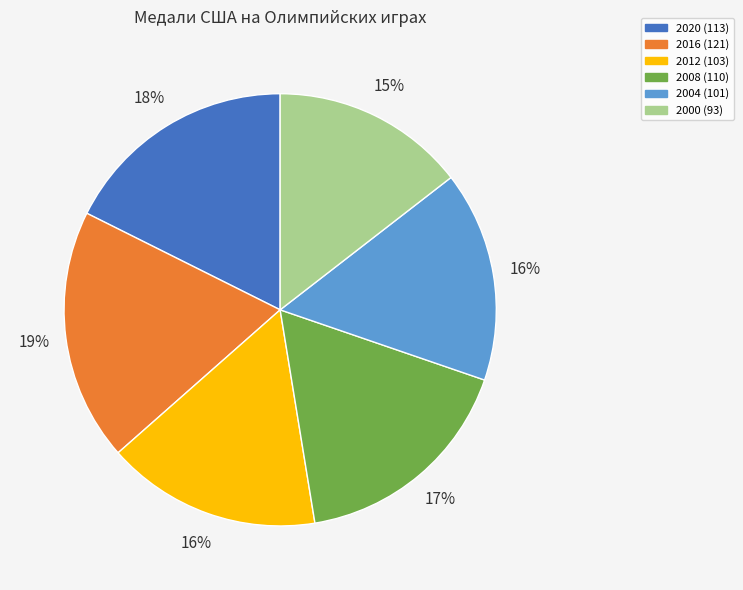

Is the sum of 2008 and 2000 greater than half?

No